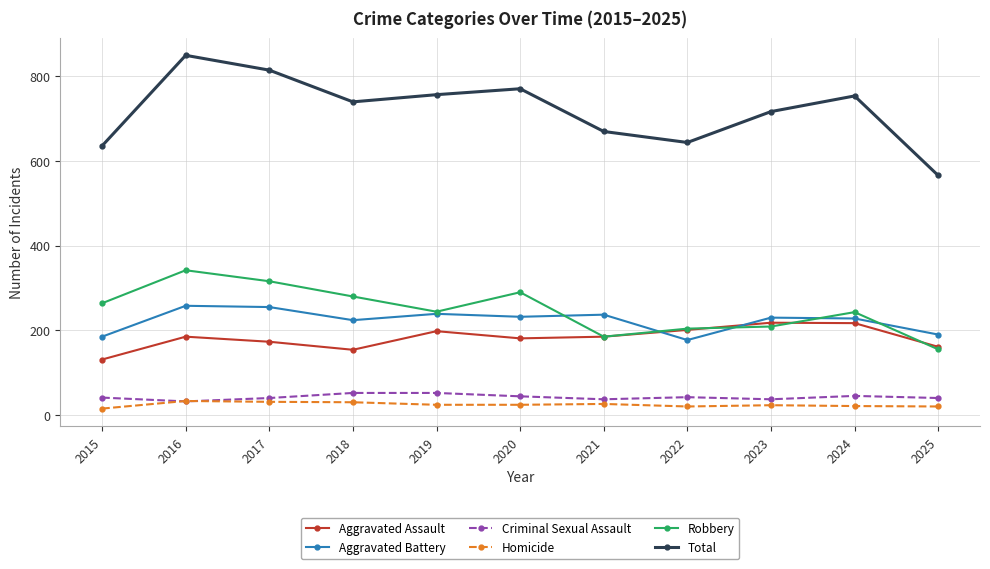

True or false: Aggravated Battery has a value of 96 at 2015.

False